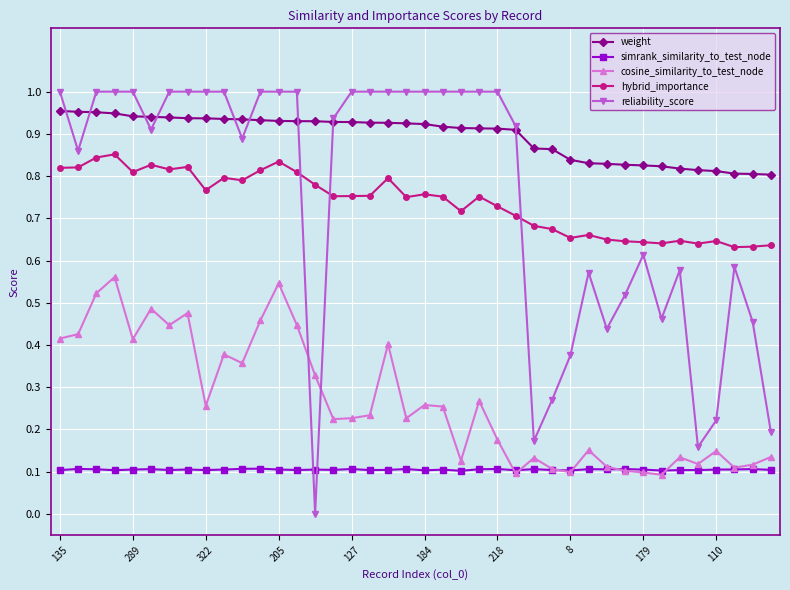

How many intersections are there between reliability_score and simrank_similarity_to_test_node?

2